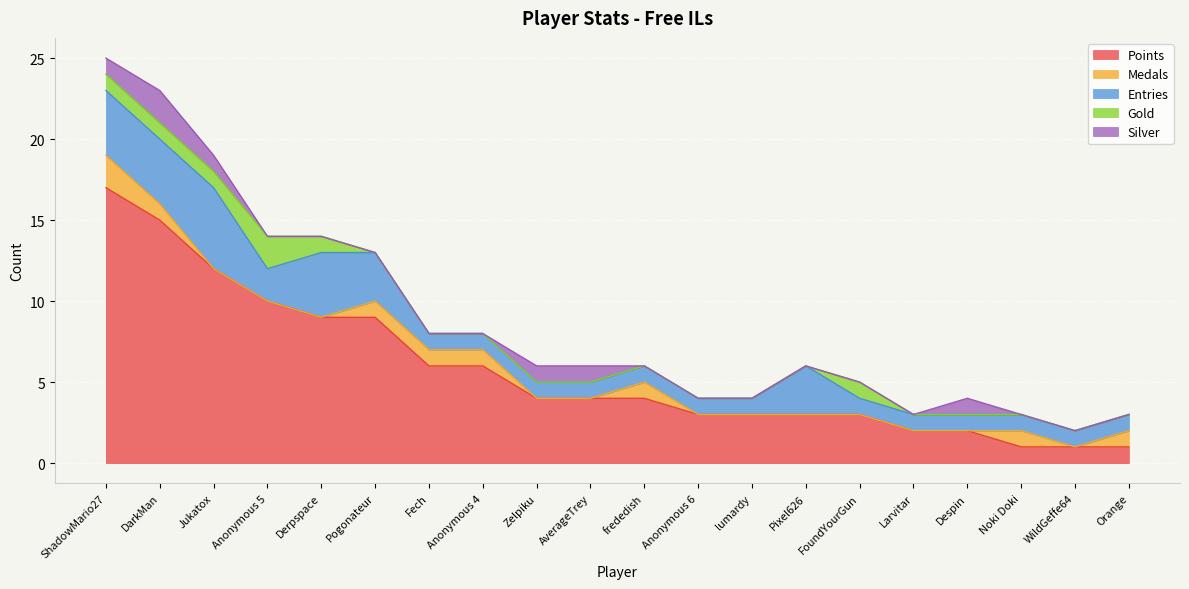

Reading left to right, extract all data points from this chart.

Points: 17	15	12	10	9	9	6	6	4	4	4	3	3	3	3	2	2	1	1	1
Medals: 2	1	0	0	0	1	1	1	0	0	1	0	0	0	0	0	0	1	0	1
Entries: 4	4	5	2	4	3	1	1	1	1	1	1	1	3	1	1	1	1	1	1
Gold: 1	1	1	2	1	0	0	0	0	0	0	0	0	0	1	0	0	0	0	0
Silver: 1	2	1	0	0	0	0	0	1	1	0	0	0	0	0	0	1	0	0	0